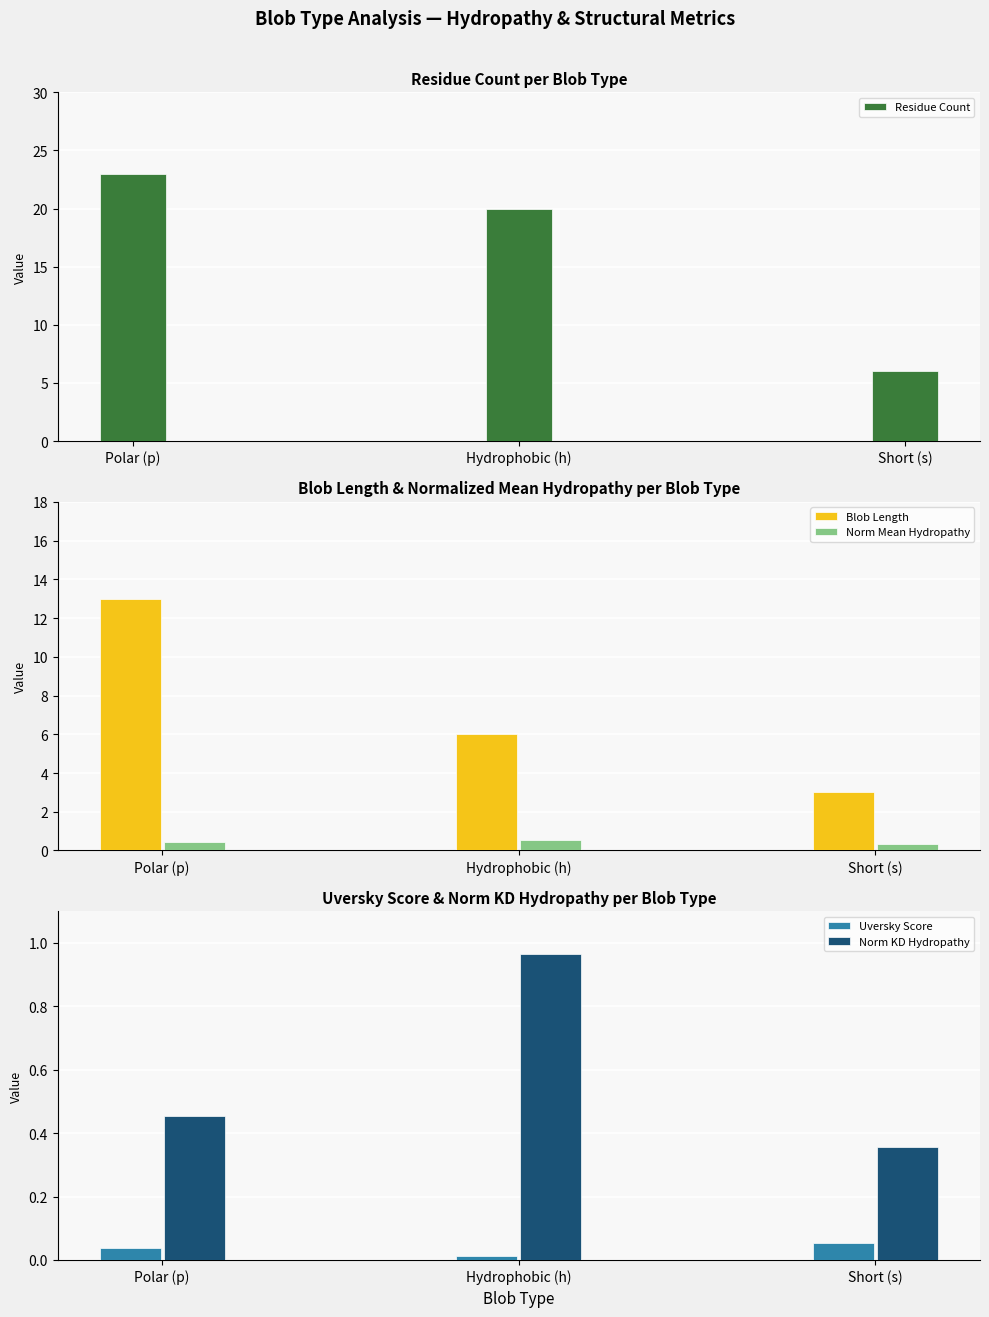

Which category has the highest value in the Norm KD Hydropathy series?

Hydrophobic (h)